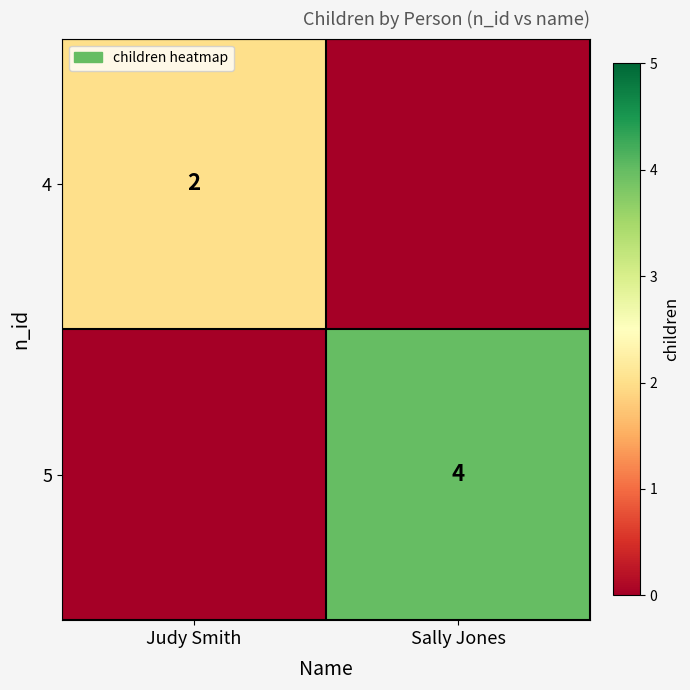

Is it true that 5 equals 6 at Sally Jones?

False